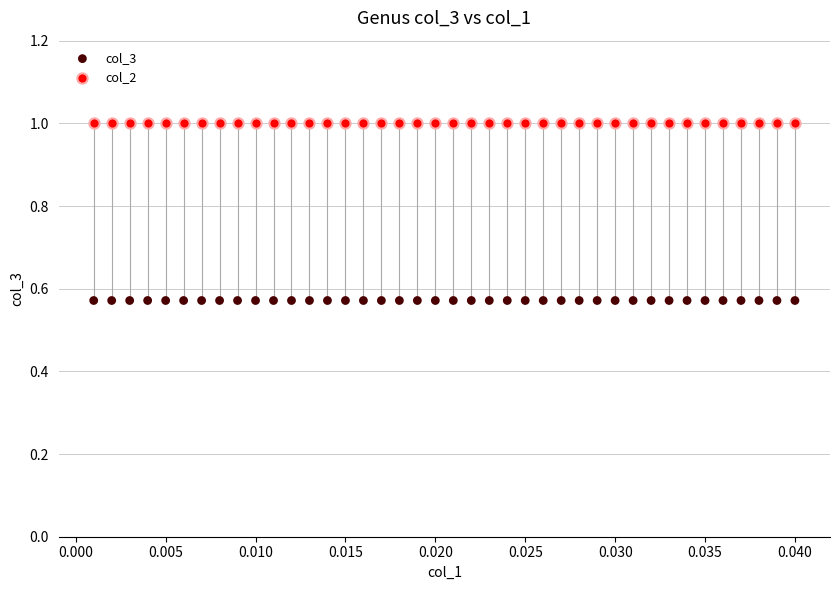

Which series contains the lowest Y value?

col_3